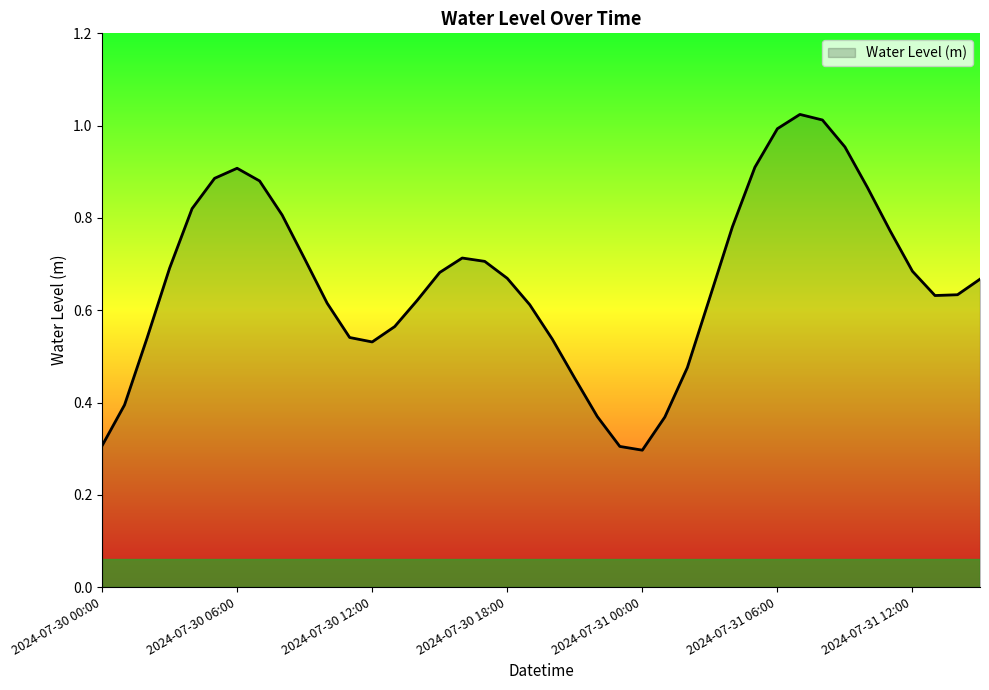

What is the smallest value displayed?

0.3